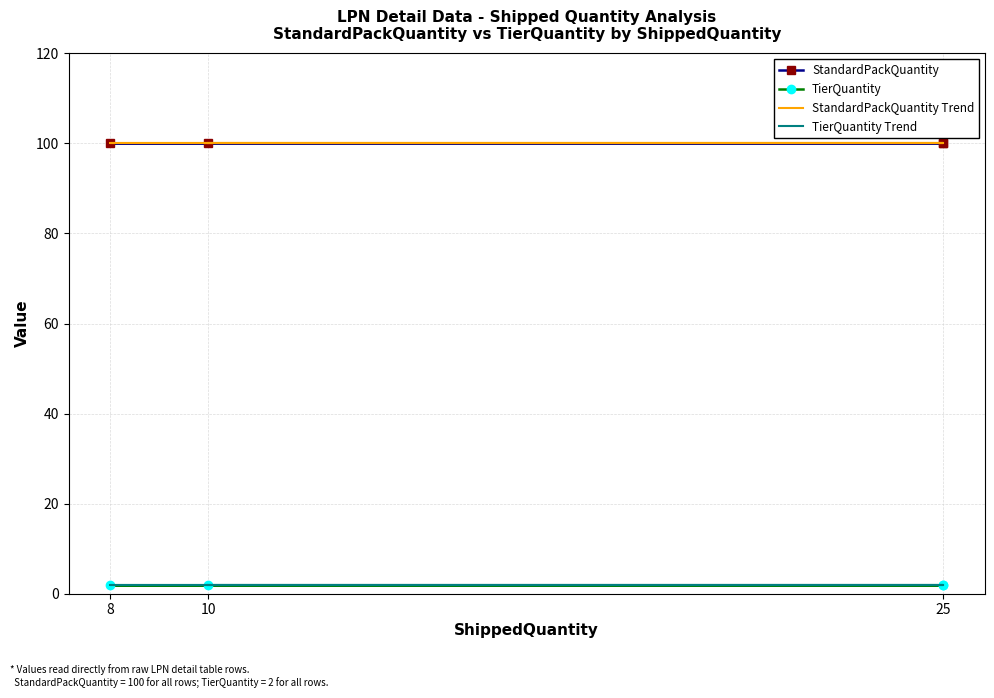

What is the value of the TierQuantity point at the 4th from the left?

2